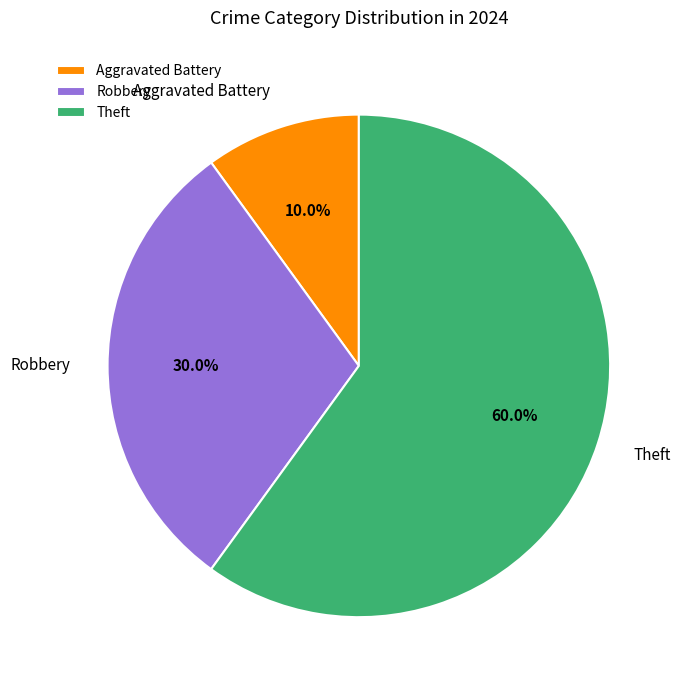

Which slice represents more than half of the pie?

Theft